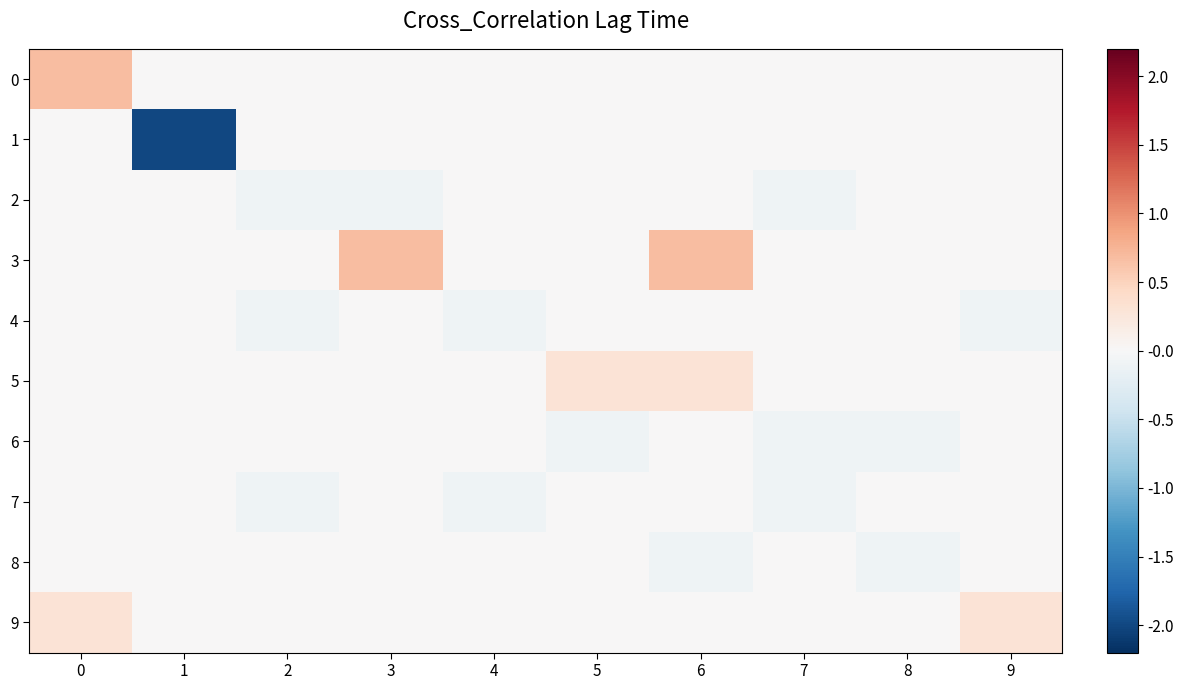

Reading left to right, list all the values displayed in this chart.

0: 0=0.7	1=0.0	2=0.0	3=0.0	4=0.0	5=0.0	6=0.0	7=0.0	8=0.0	9=0.0
1: 0=0.0	1=-2.0	2=0.0	3=0.0	4=0.0	5=0.0	6=0.0	7=0.0	8=0.0	9=0.0
2: 0=0.0	1=0.0	2=-0.1	3=-0.1	4=0.0	5=0.0	6=0.0	7=-0.1	8=0.0	9=0.0
3: 0=0.0	1=0.0	2=0.0	3=0.7	4=0.0	5=0.0	6=0.7	7=0.0	8=0.0	9=0.0
4: 0=0.0	1=0.0	2=-0.1	3=0.0	4=-0.1	5=0.0	6=0.0	7=0.0	8=0.0	9=-0.1
5: 0=0.0	1=0.0	2=0.0	3=0.0	4=0.0	5=0.3	6=0.3	7=0.0	8=0.0	9=0.0
6: 0=0.0	1=0.0	2=0.0	3=0.0	4=0.0	5=-0.1	6=0.0	7=-0.1	8=-0.1	9=0.0
7: 0=0.0	1=0.0	2=-0.1	3=0.0	4=-0.1	5=0.0	6=0.0	7=-0.1	8=0.0	9=0.0
8: 0=0.0	1=0.0	2=0.0	3=0.0	4=0.0	5=0.0	6=-0.1	7=0.0	8=-0.1	9=0.0
9: 0=0.3	1=0.0	2=0.0	3=0.0	4=0.0	5=0.0	6=0.0	7=0.0	8=0.0	9=0.3